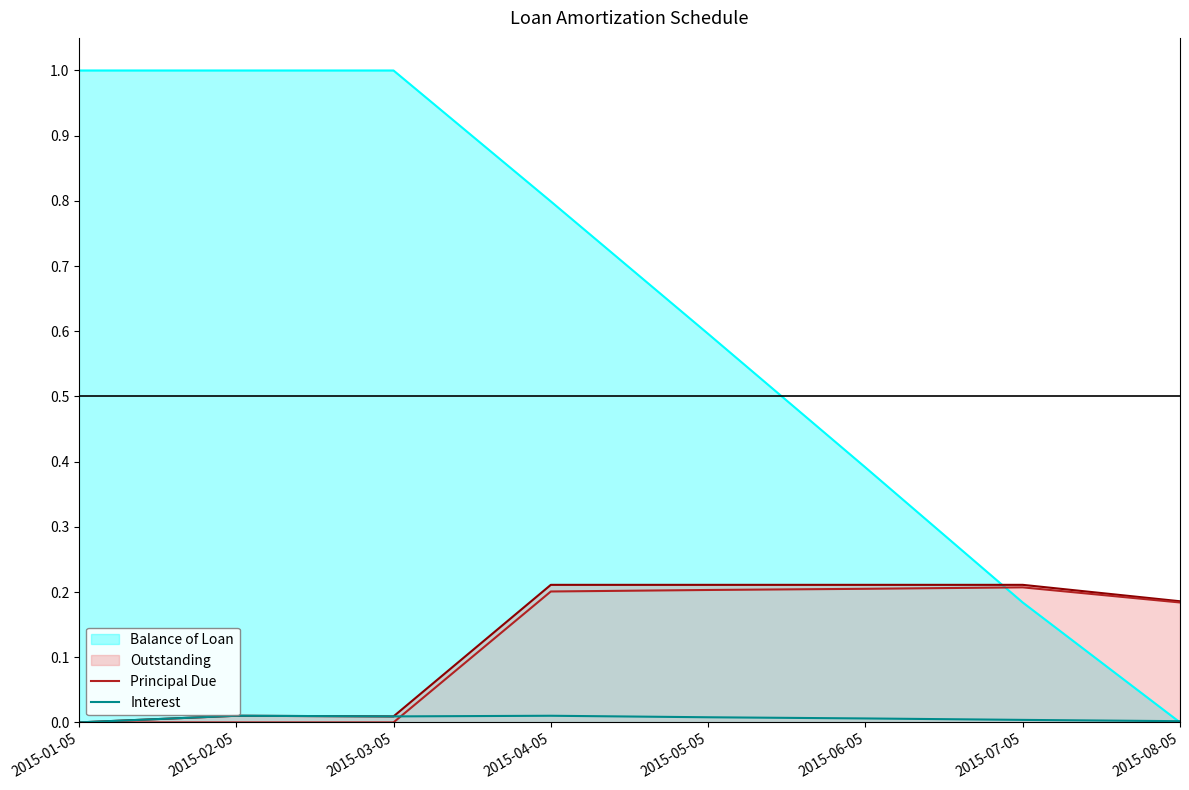

What is the value of the Principal Due point at the 4th from the left?

0.2